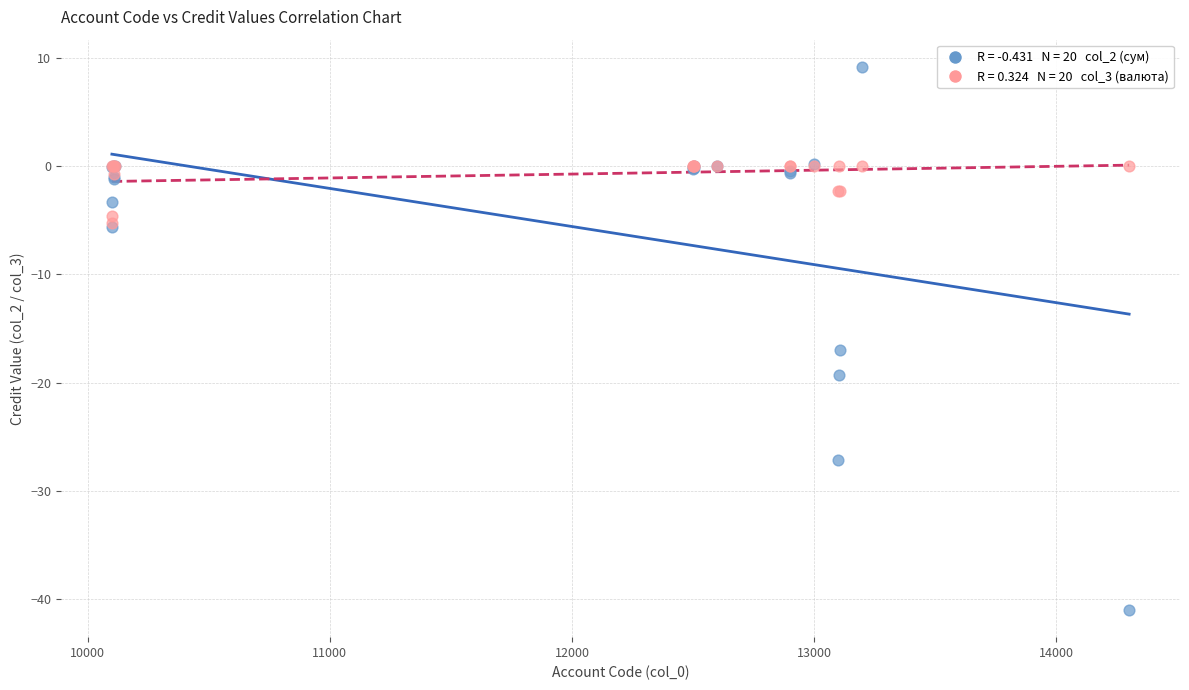

Across all series, what Y value is closest to -15?

-17.0